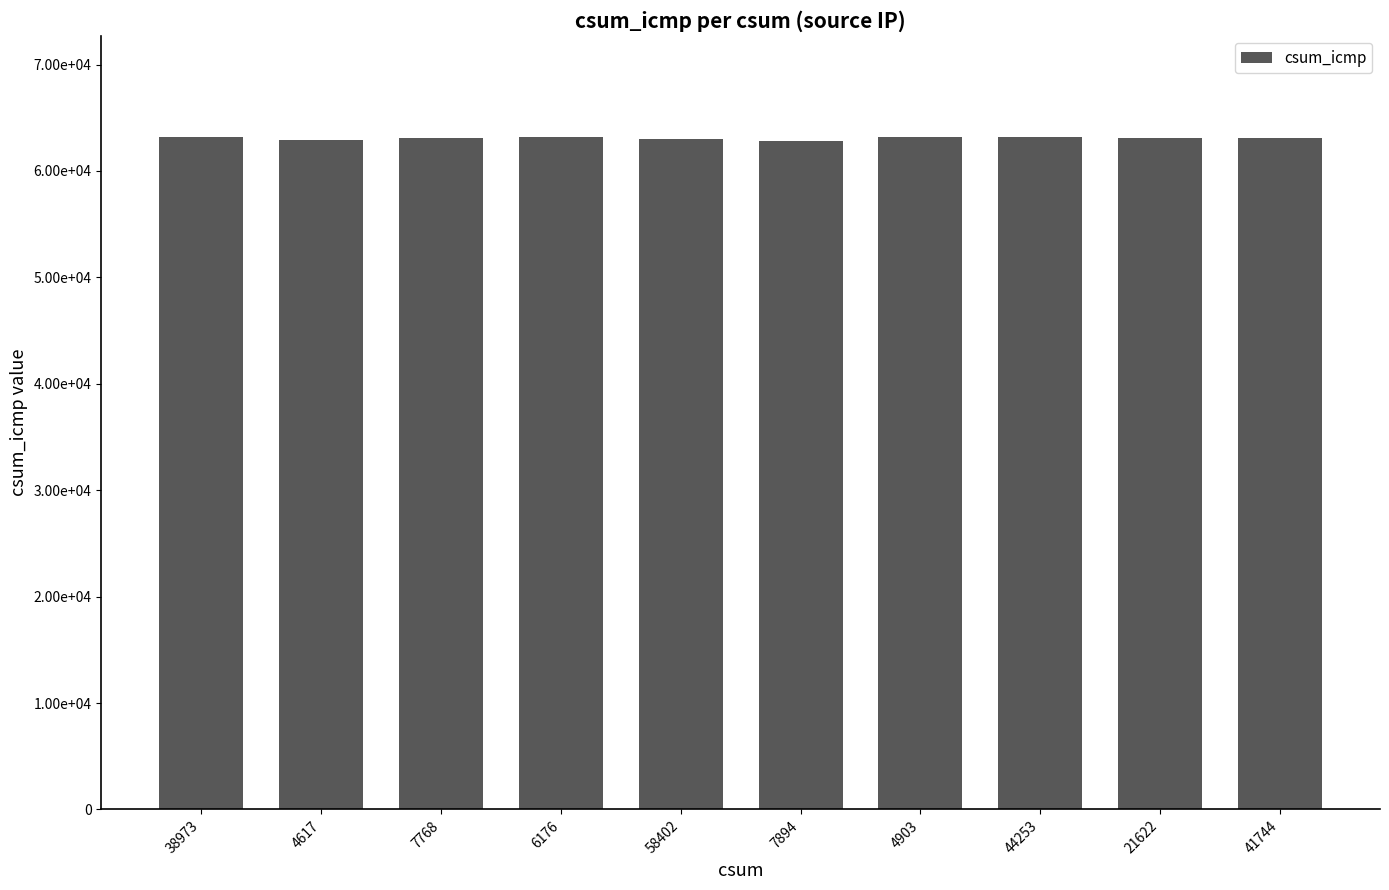

At which label is the value closest to 63035?

21622